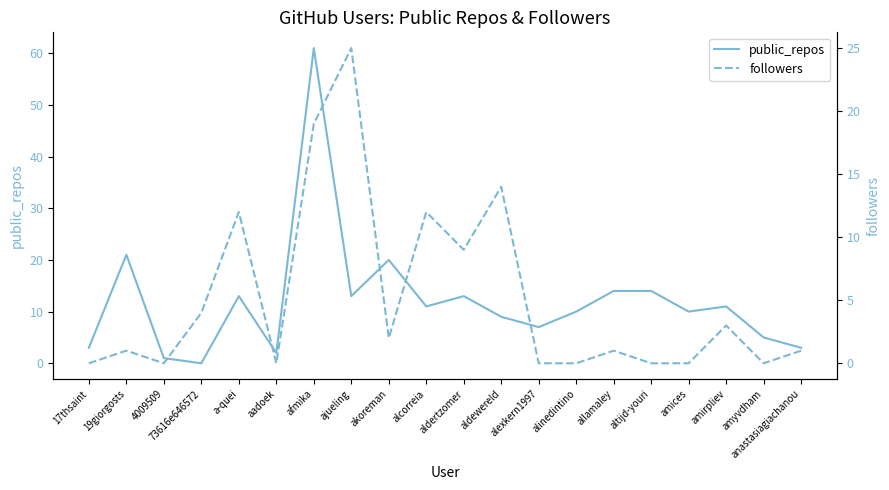

Where does the followers series first go above 1?

73616e646572